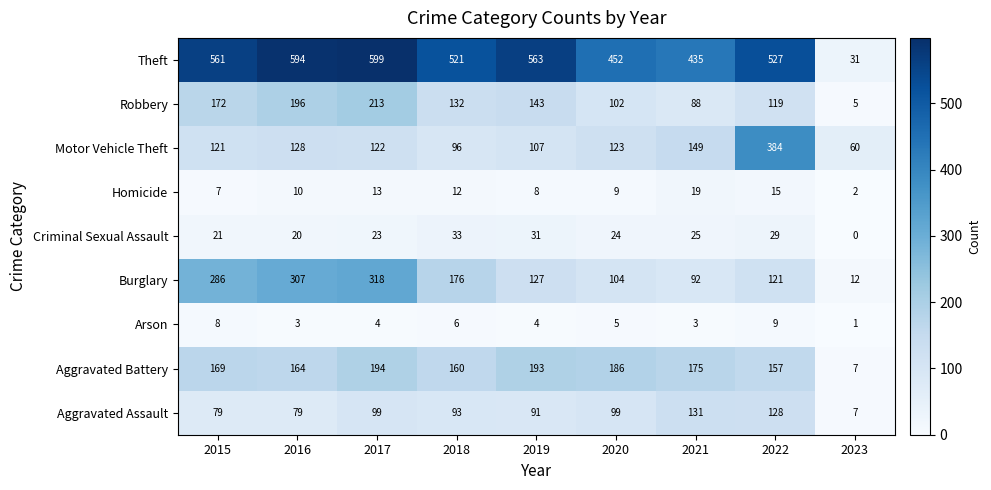

At which category is the sum across all series the highest?

2017